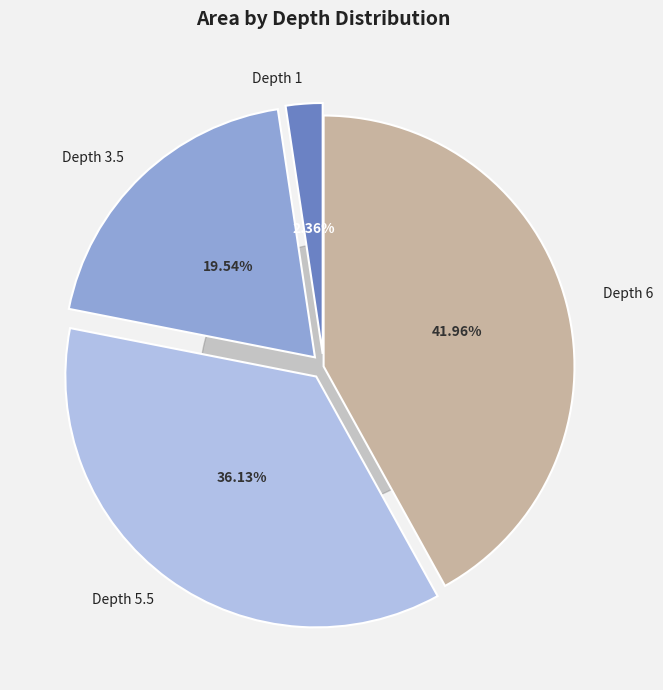

What percentage is the Depth 3.5 slice, to the nearest percent?

20%